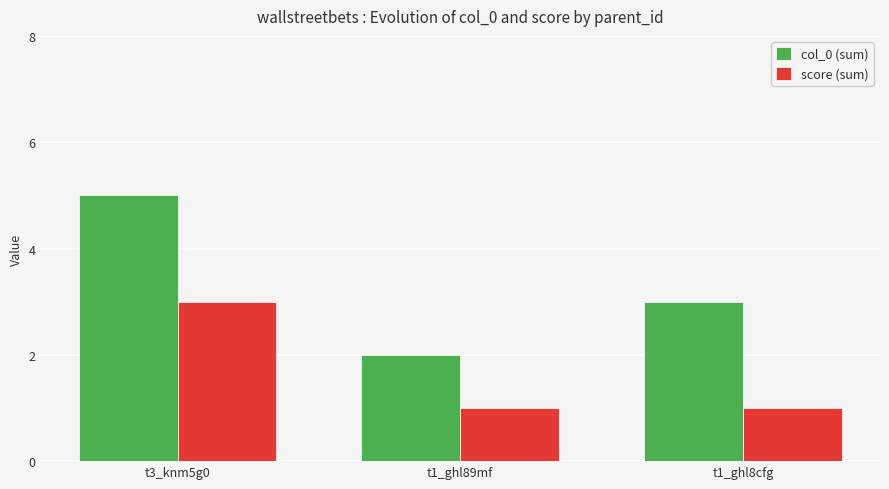

Between t3_knm5g0 and t1_ghl89mf, which series saw the biggest shift?

col_0 (sum)